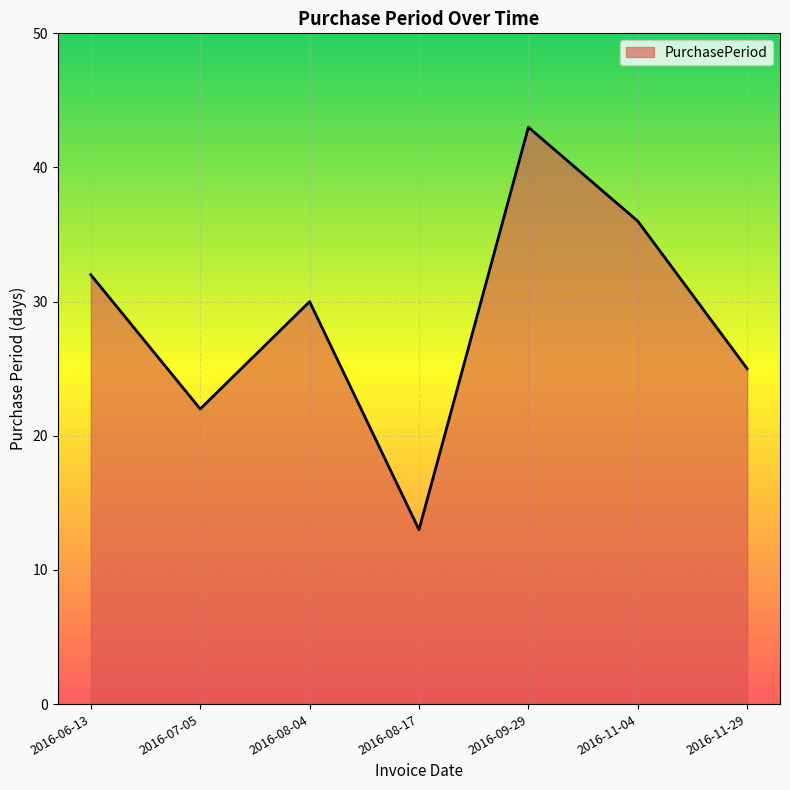

Reading right to left, list all the values displayed in this chart.

2016-11-29=25	2016-11-04=36	2016-09-29=43	2016-08-17=13	2016-08-04=30	2016-07-05=22	2016-06-13=32